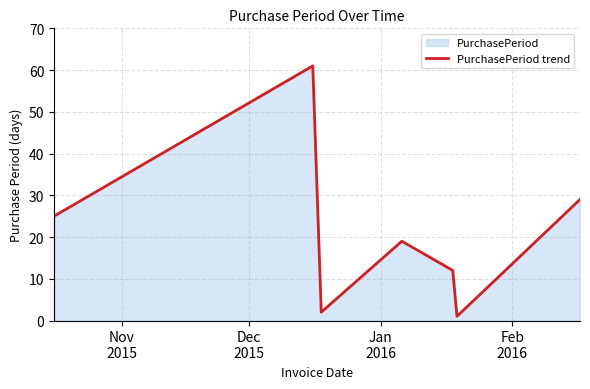

How many data points are less than 19?

3